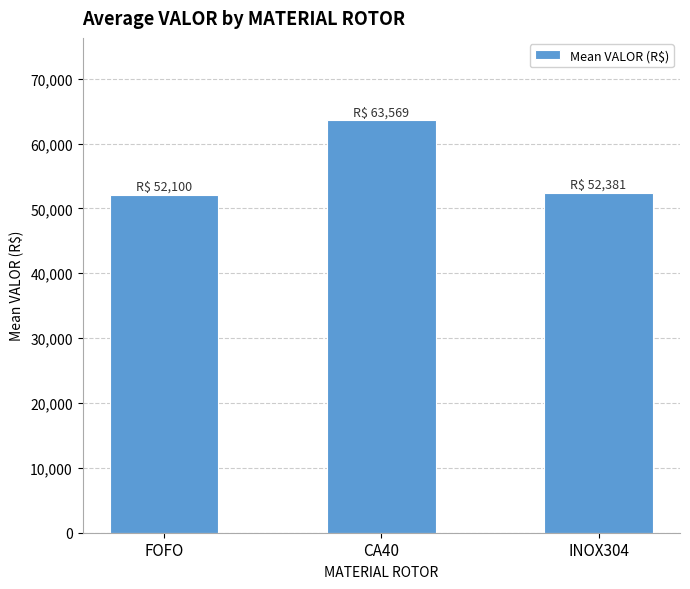

Where does the data first go above 52381?

CA40